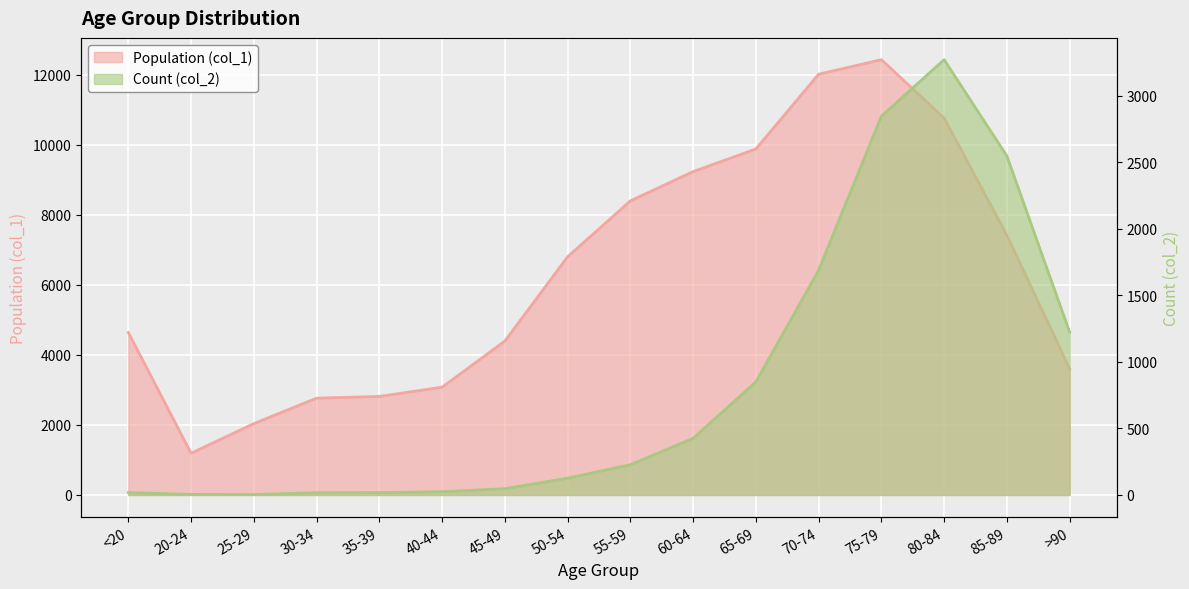

At 30-34, list the series in order from smallest to largest.

Count (col_2), Population (col_1)